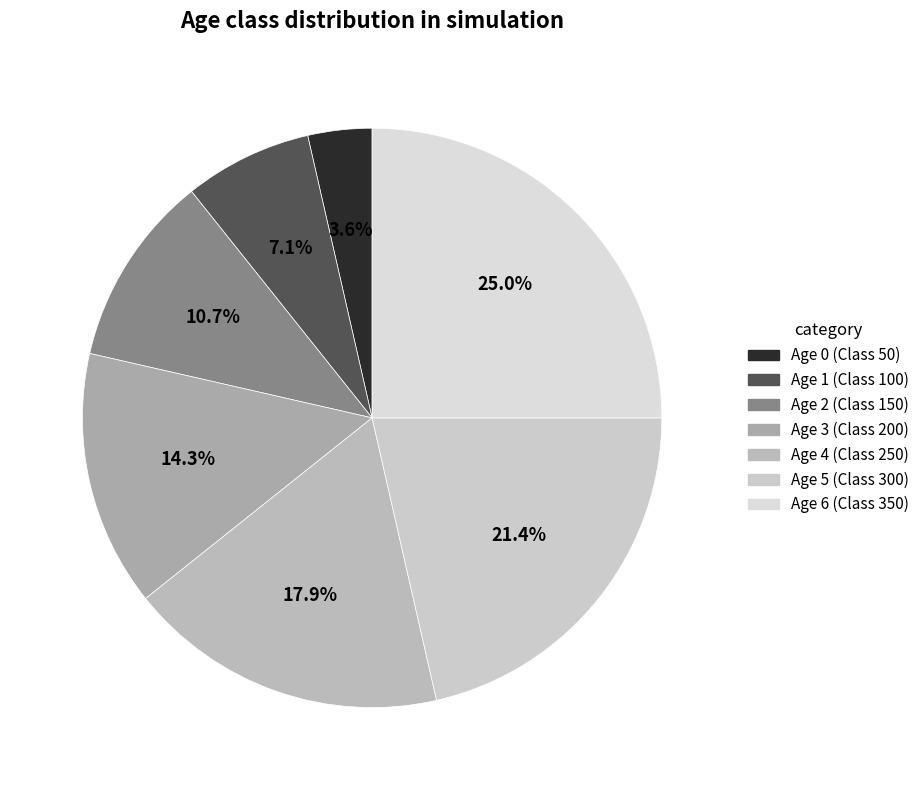

What portion of the pie excludes Age 4 (Class 250)?

82.1%